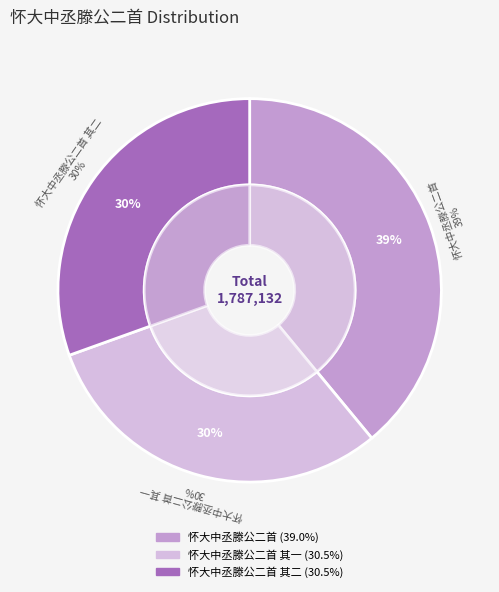

To the nearest percent, what is the combined percentage of 怀大中丞滕公二首 and 怀大中丞滕公二首 其一?

70%